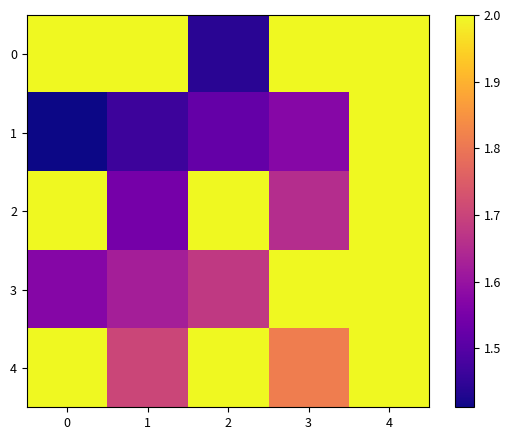

What is the difference between the highest and lowest values at 0?

0.6